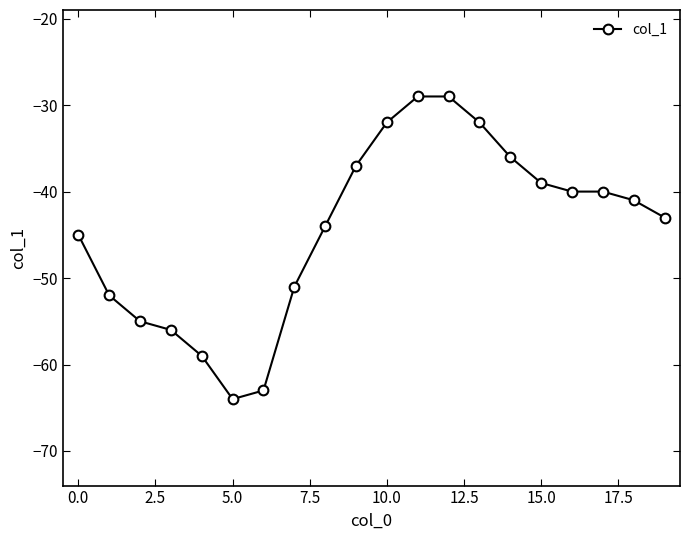

What is the value of the 15th point from the left?

-36